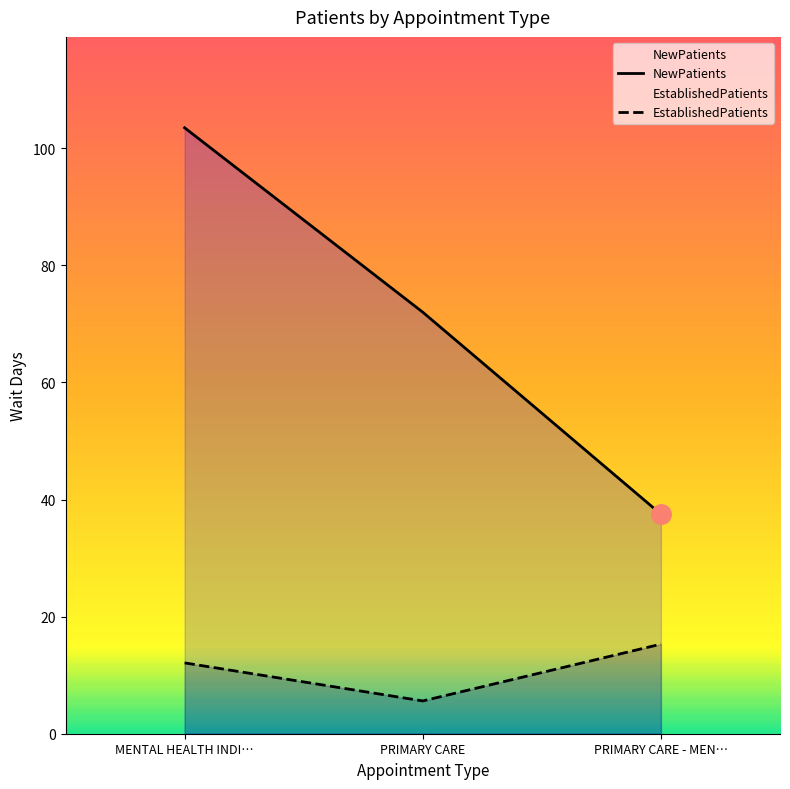

Rank the series at PRIMARY CARE - MEN… from lowest to highest value.

EstablishedPatients, NewPatients